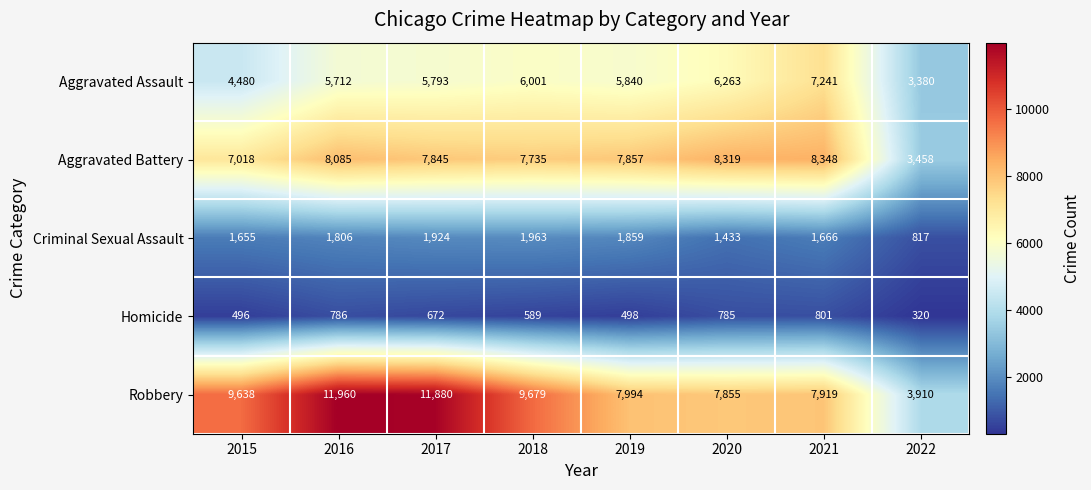

What is the difference between the Aggravated Assault values at 2018 and 2015?

1521